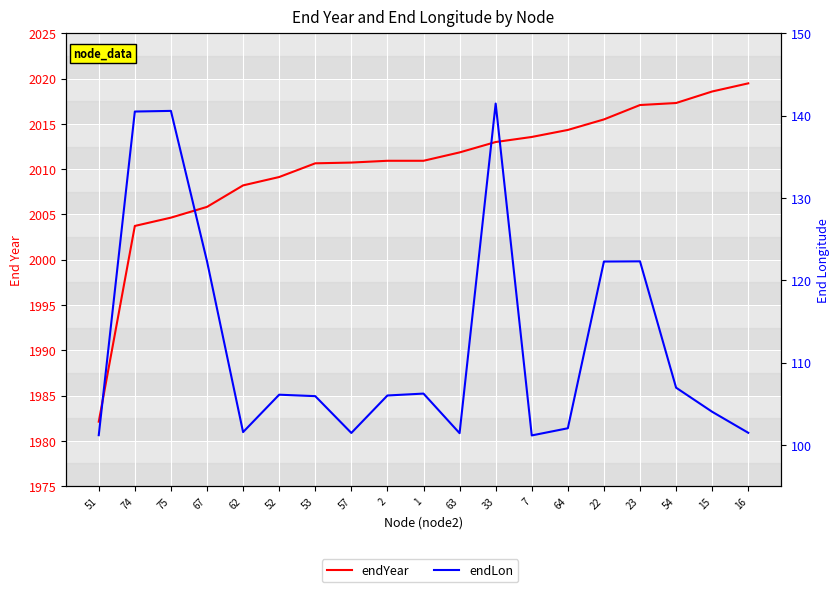

Is it true that endLon equals 62.6 at 15?

False